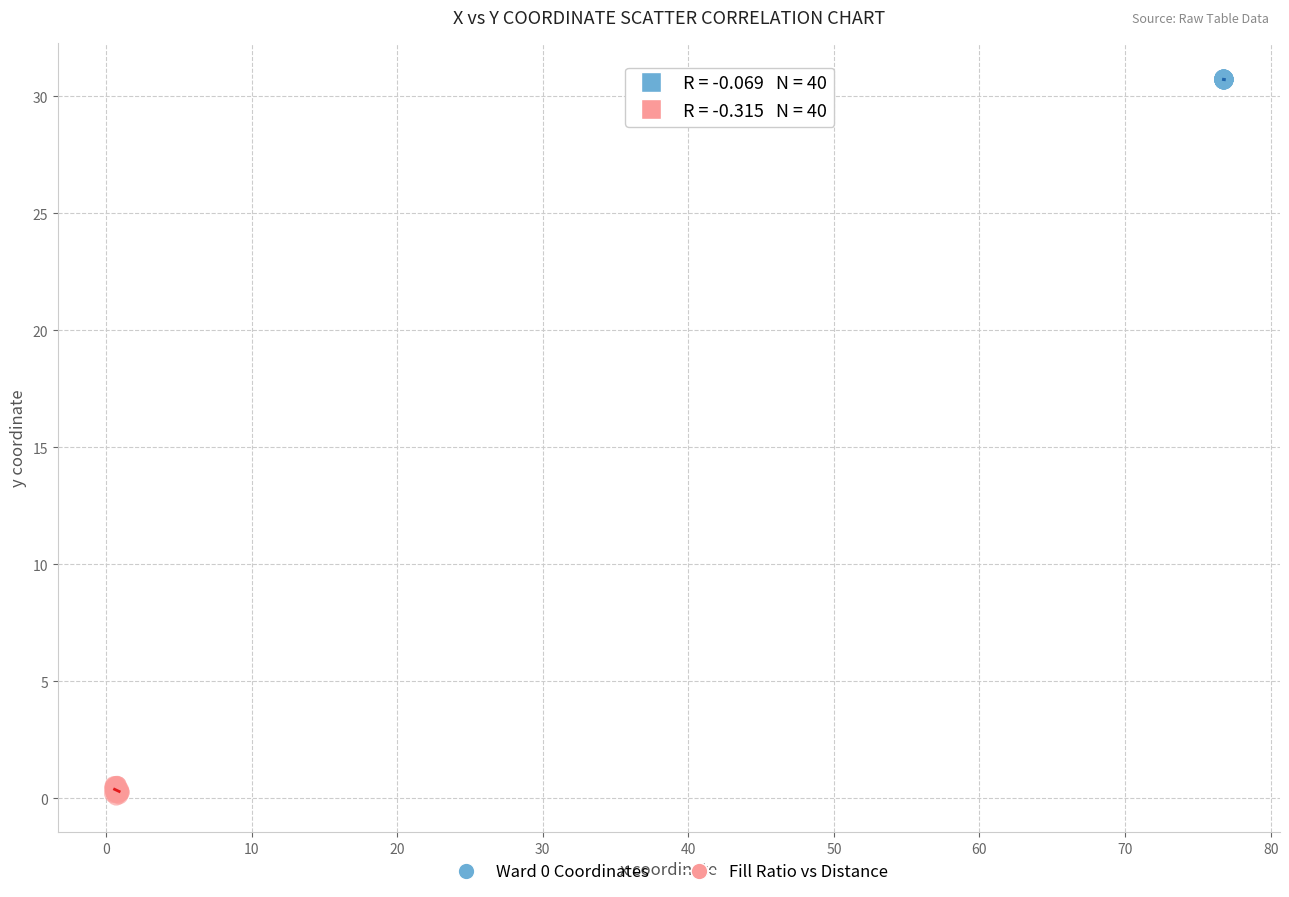

Which series contains the lowest Y value?

Fill Ratio vs Distance